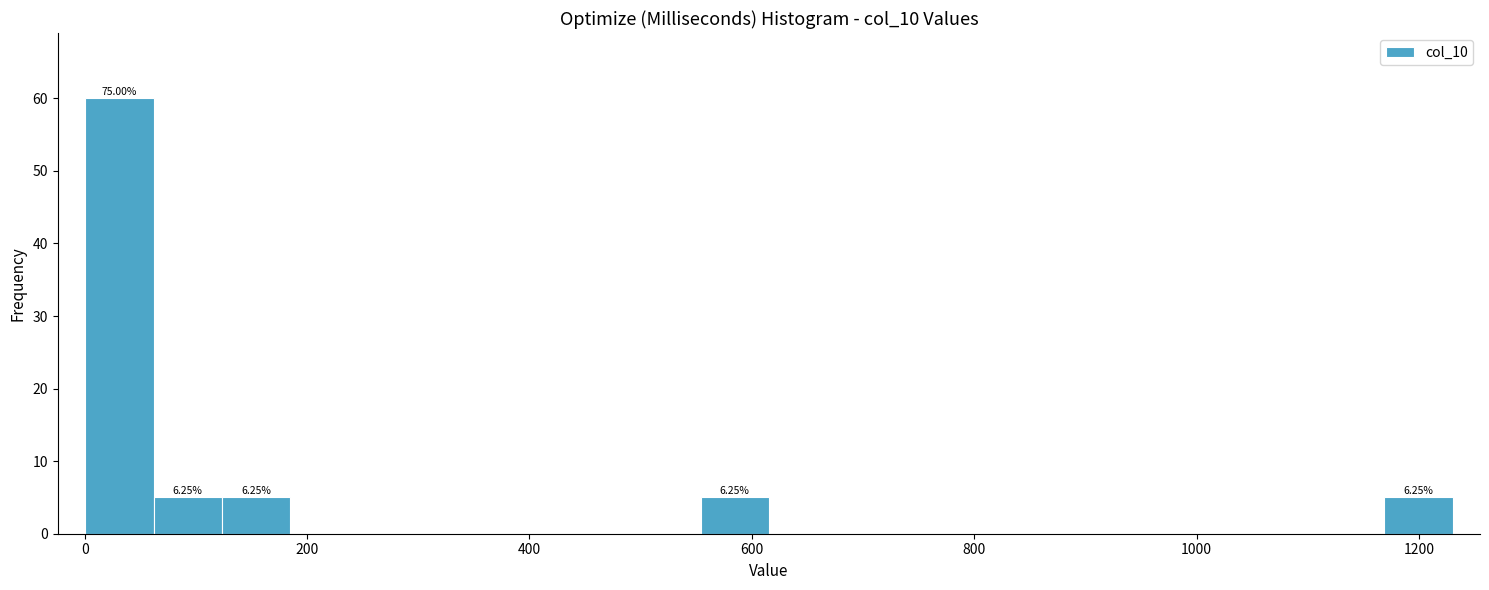

Around what value on the x-axis is the tallest bar? Give the approximate position of its centre, as read against the axis.

40